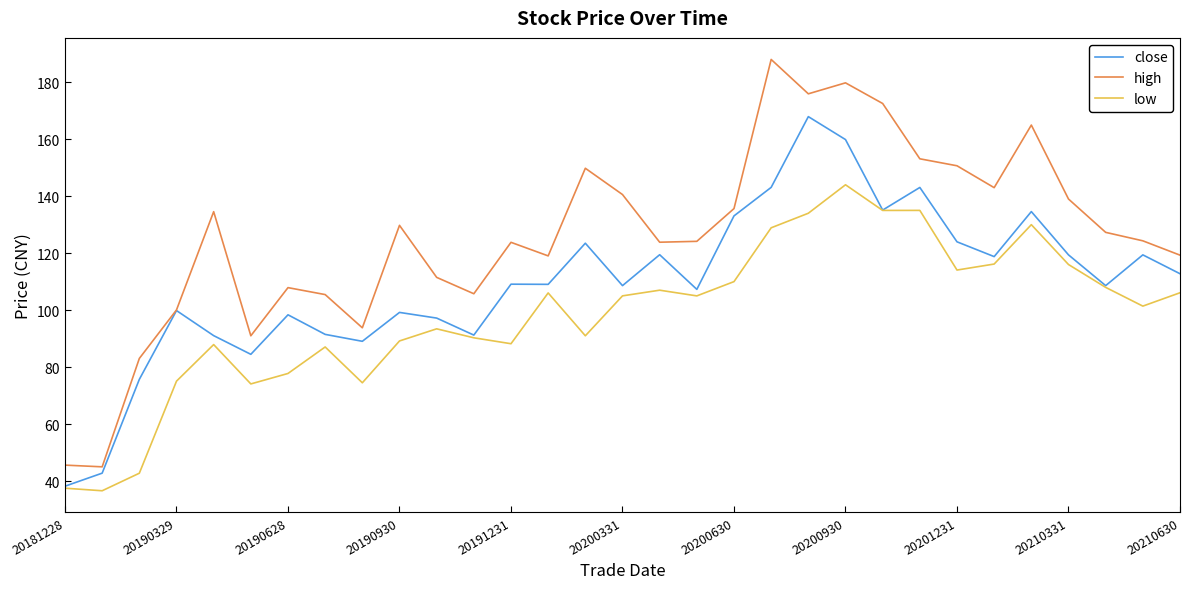

Is this an area chart (filled region under the line)?

No